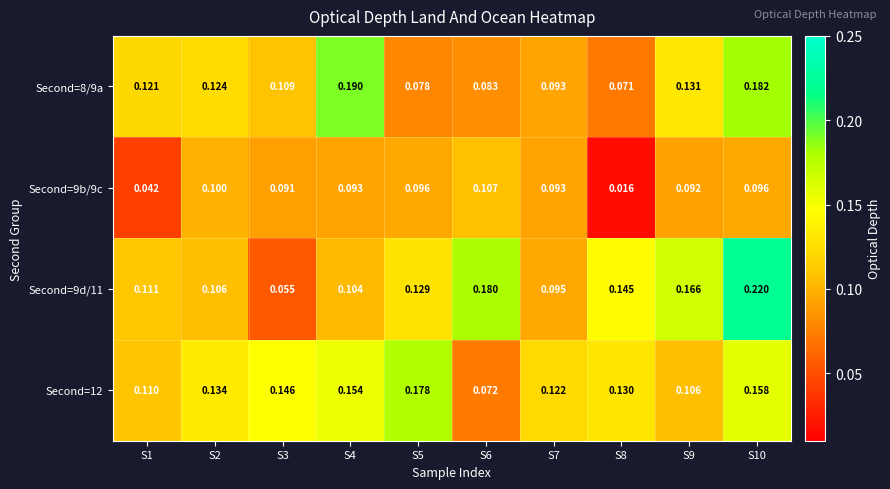

What is the total value across all series at S2?

0.5